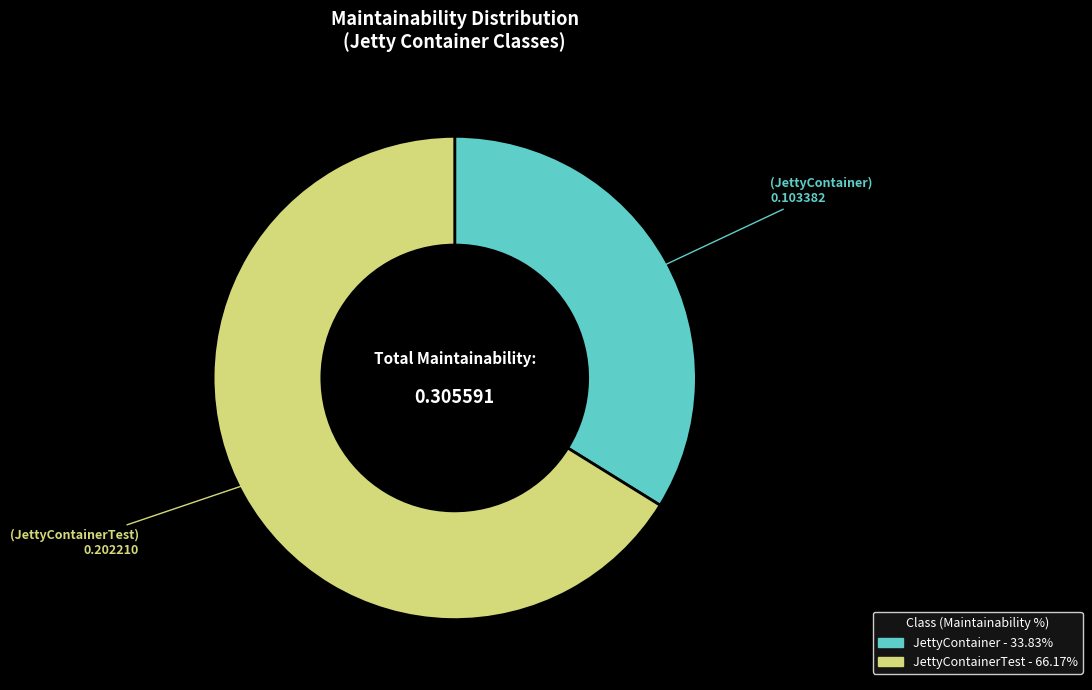

Does any single category account for the majority?

Yes